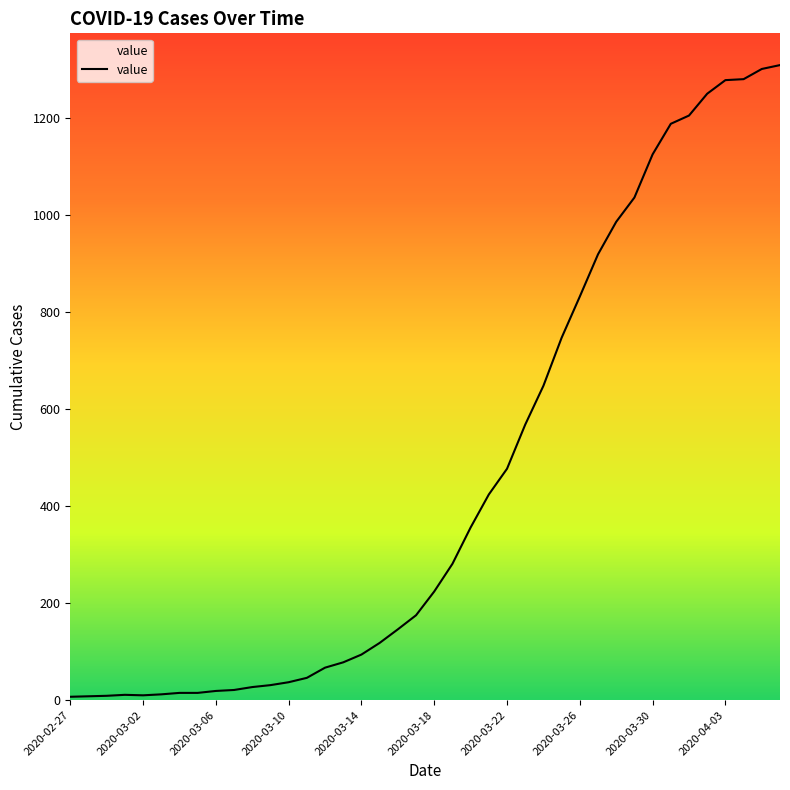

What is the maximum value shown in the chart?

1309